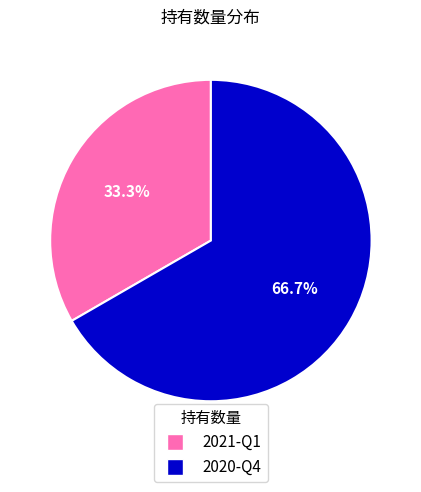

What is the ratio of the value at 2020-Q4 to the value at 2021-Q1?

2.0